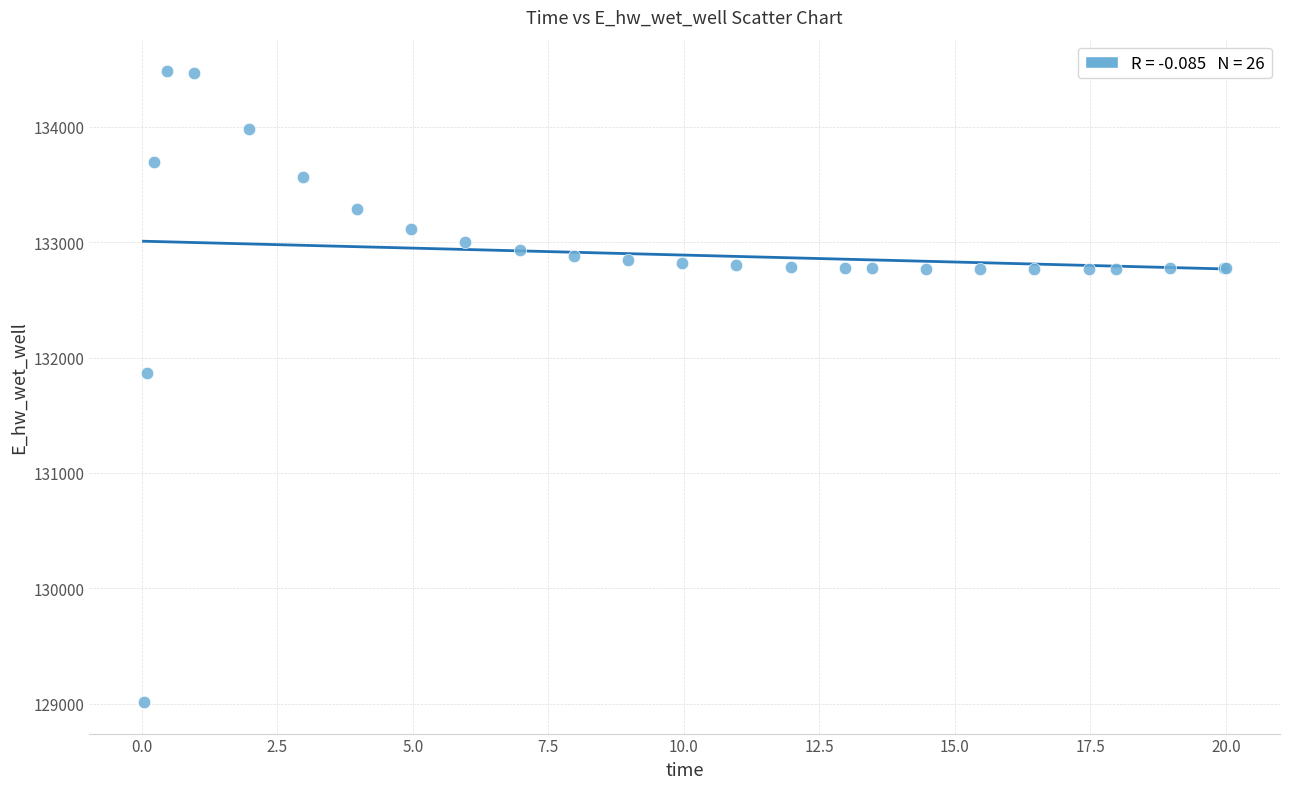

What Y value in the scatter plot is closest to 131748?

131866.7